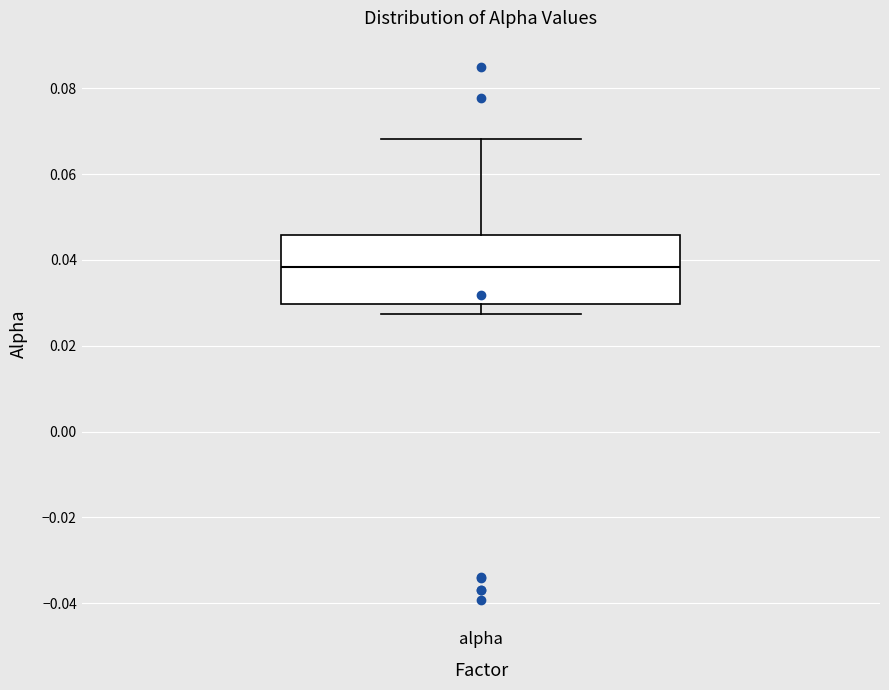

Where does the median line of the box for alpha sit on the y-axis? The values are not printed on the chart, so give them approximately, as read against the axis.

0.038